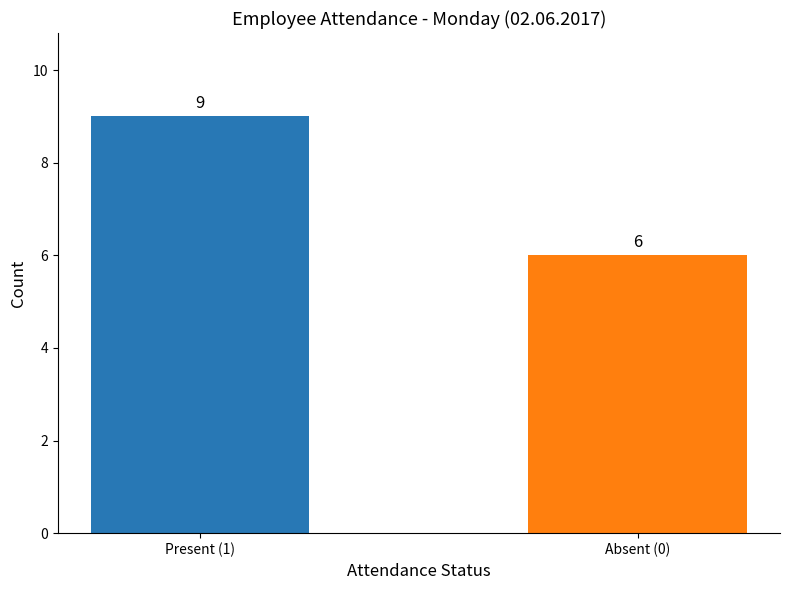

The value at Present (1) is 5. True or false?

False